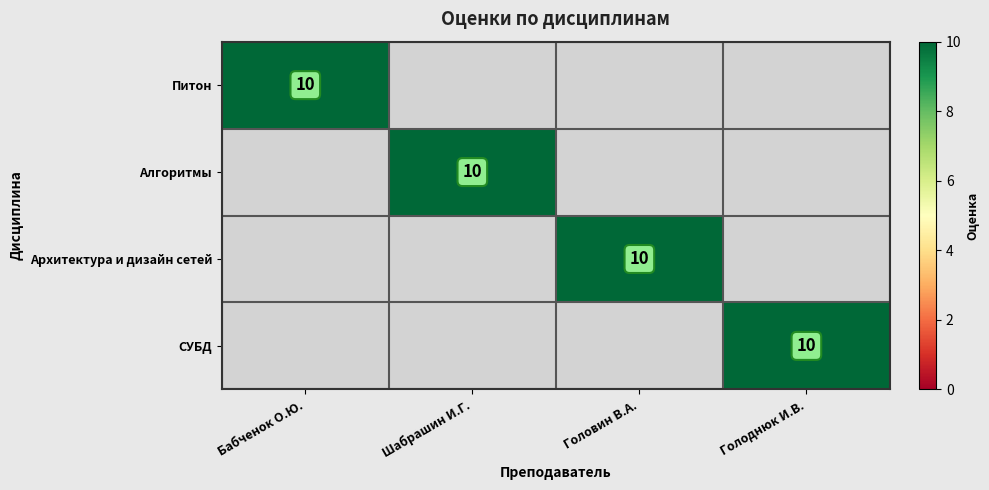

Is it true that Архитектура и дизайн сетей equals 7 at Шабрашин И.Г.?

False